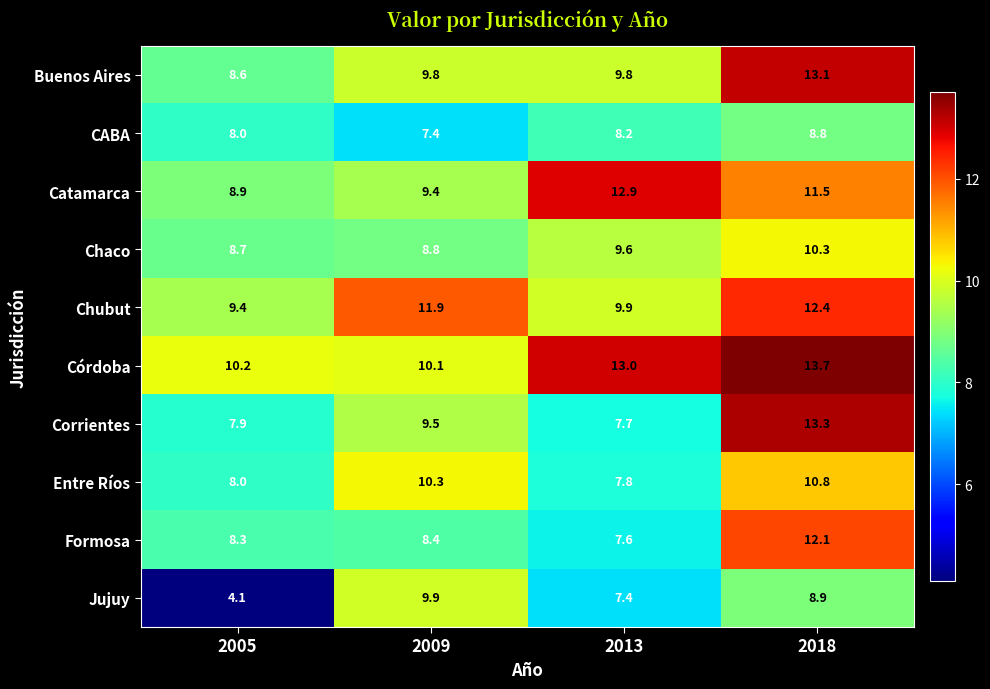

List the series in order of their peak value, highest first.

Córdoba, Corrientes, Buenos Aires, Catamarca, Chubut, Formosa, Entre Ríos, Chaco, Jujuy, CABA